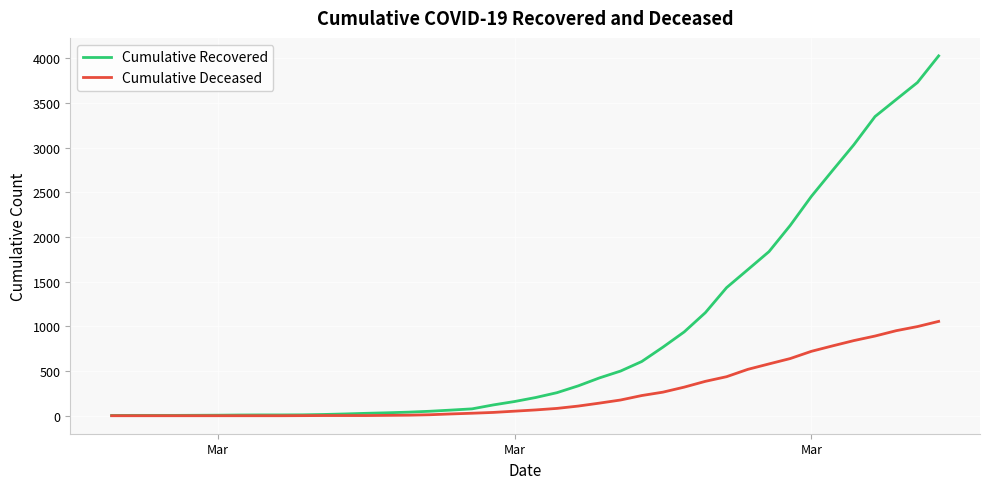

What is the maximum value for Cumulative Deceased?

1056